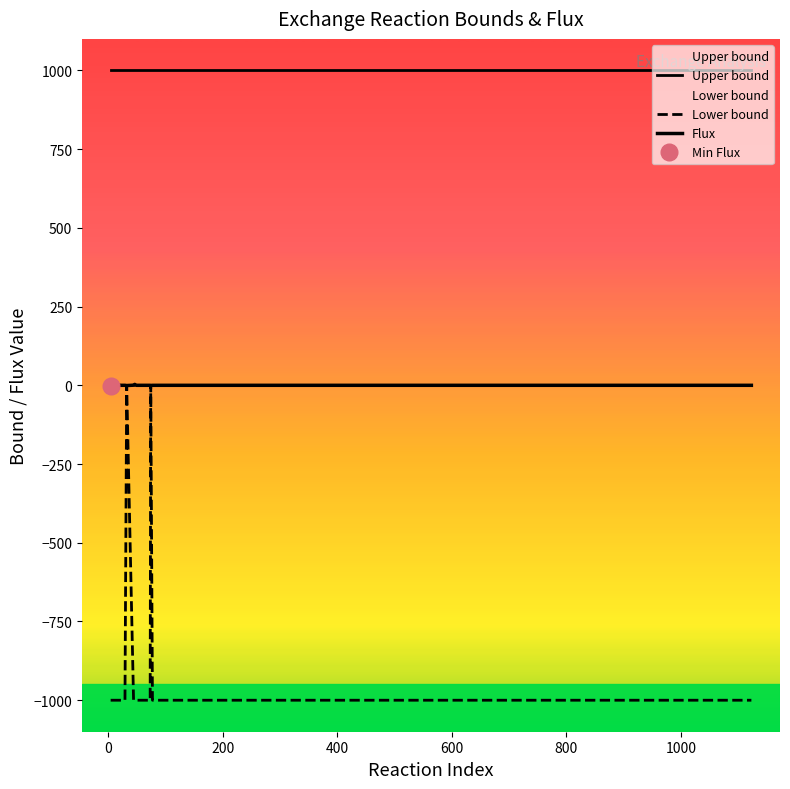

True or false: Lower bound and Upper bound intersect in this chart.

False